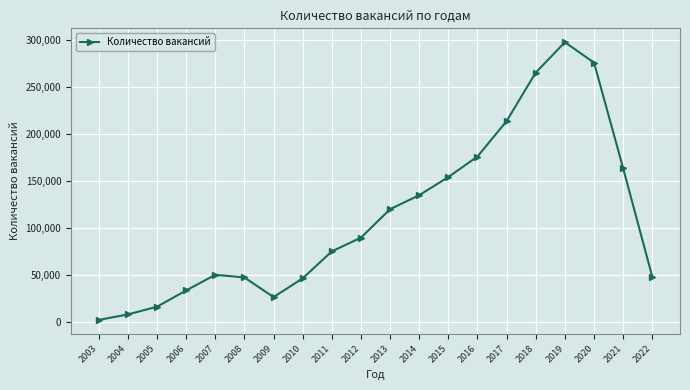

Which has a higher value, 2021 or 2013?

2021